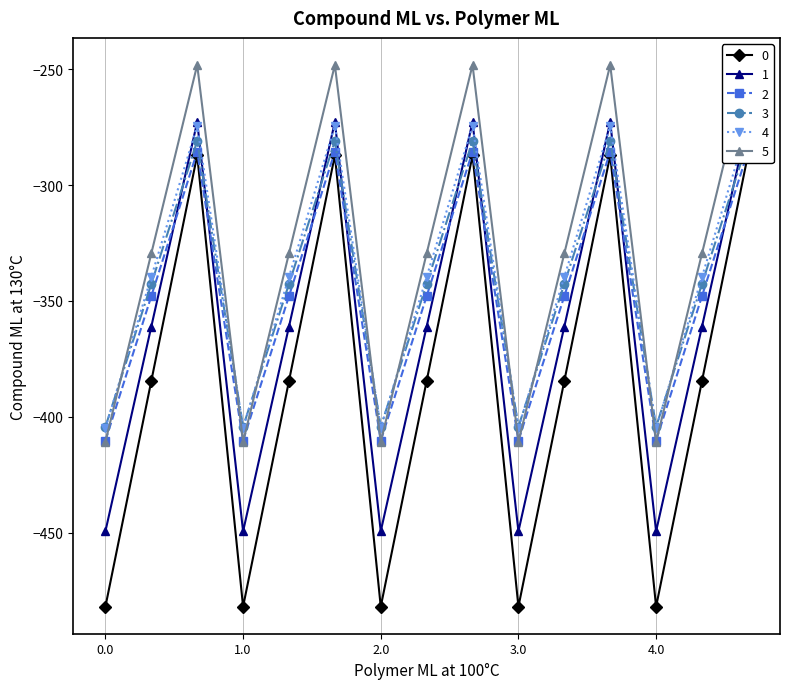

What is the difference between the maximum and minimum values in the 3 series?

124.8